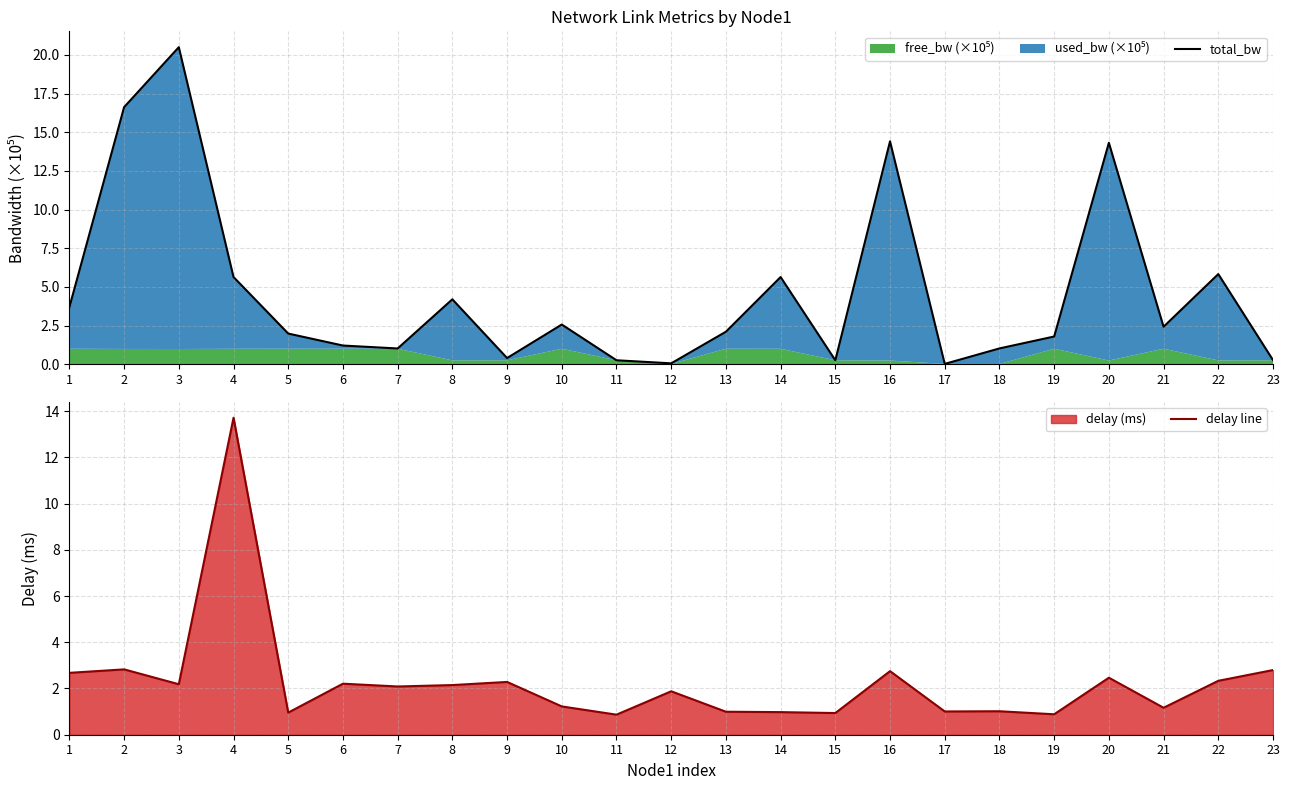

Between 4 and 8, which is larger?

4